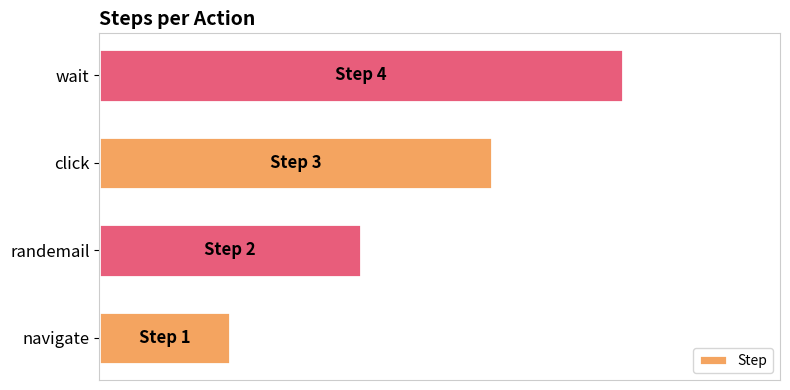

Count the values in the range 2 to 4.

3